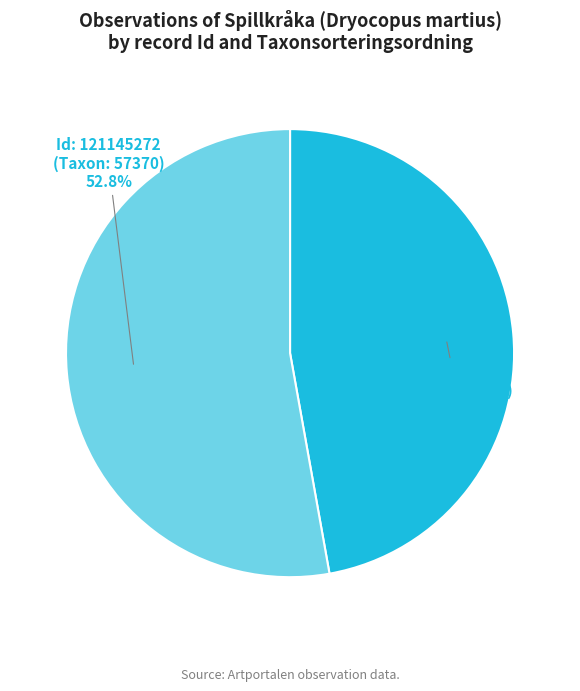

Is there any slice that represents more than half of the pie?

Yes